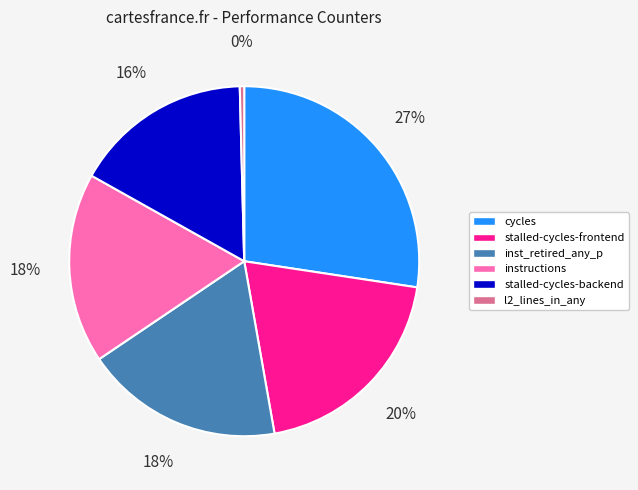

Which slice is the smallest?

l2_lines_in_any